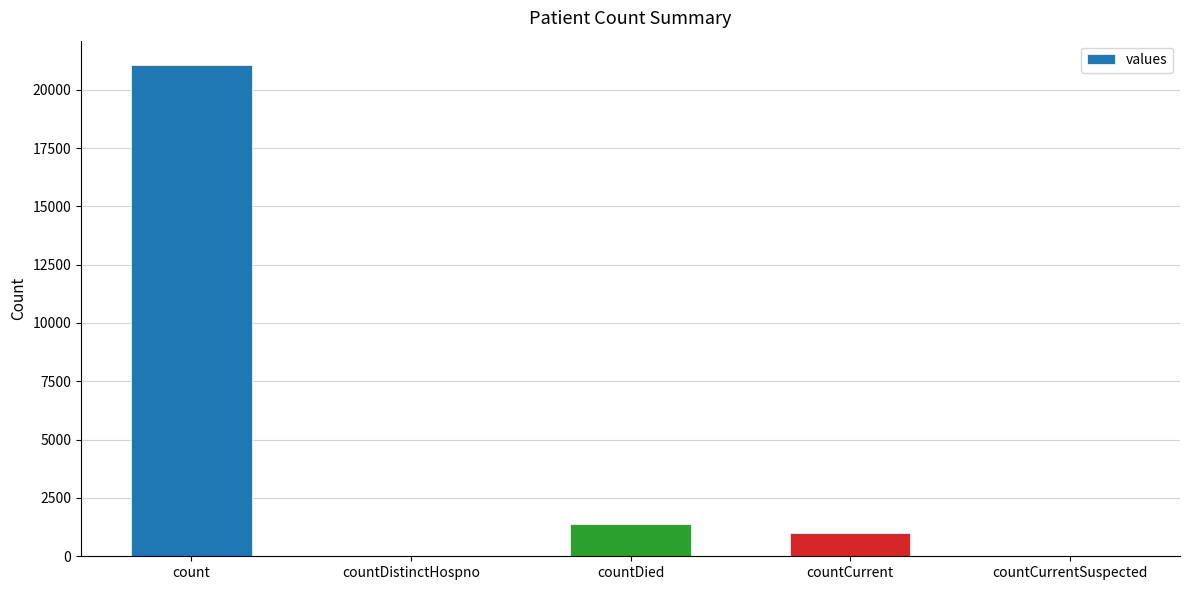

What is the maximum value shown in the chart?

21050